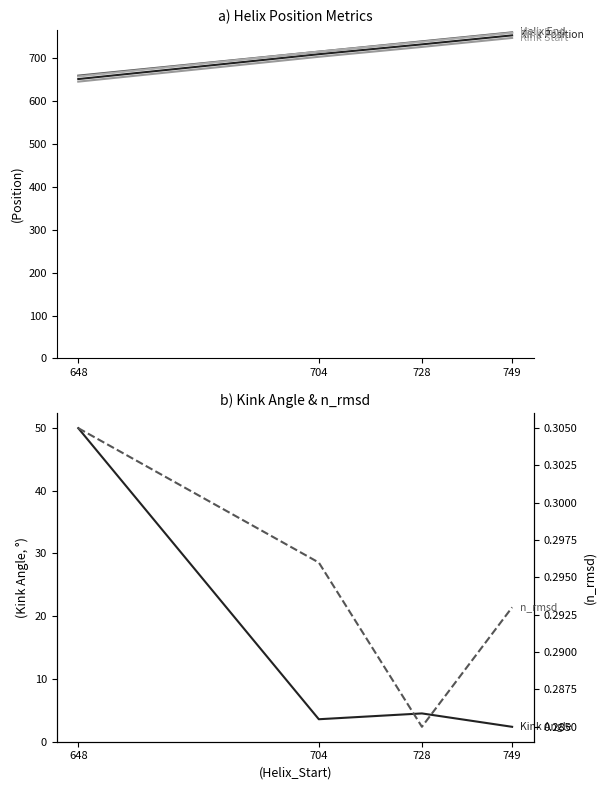

True or false: Kink_Angle and Kink_Position intersect in this chart.

False